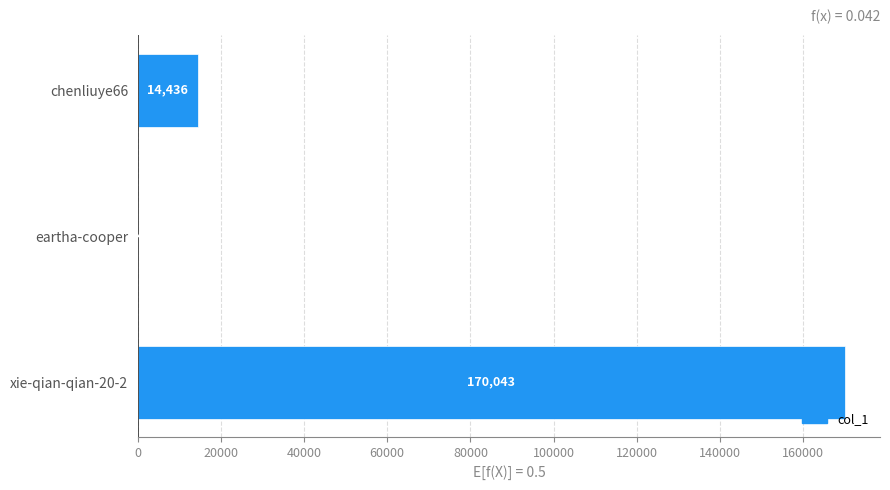

Which category has the highest value across all series?

xie-qian-qian-20-2